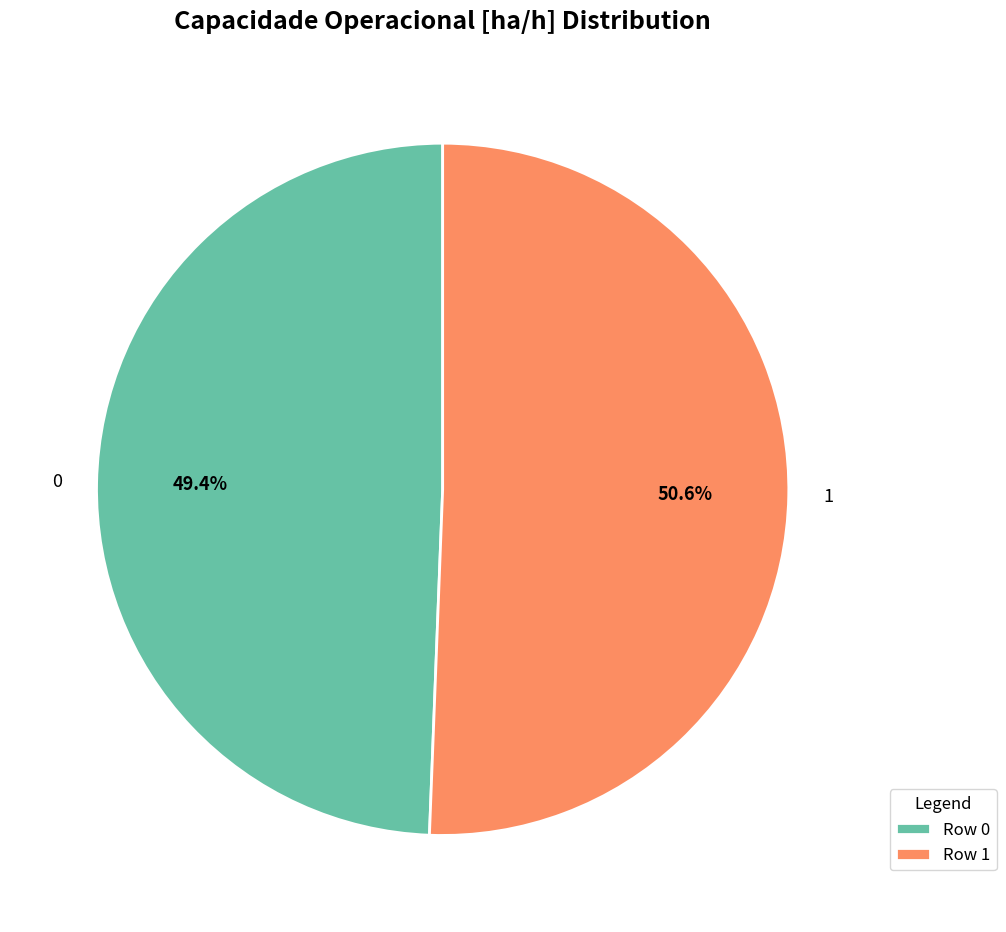

How much of the chart is everything except 0?

50.6%